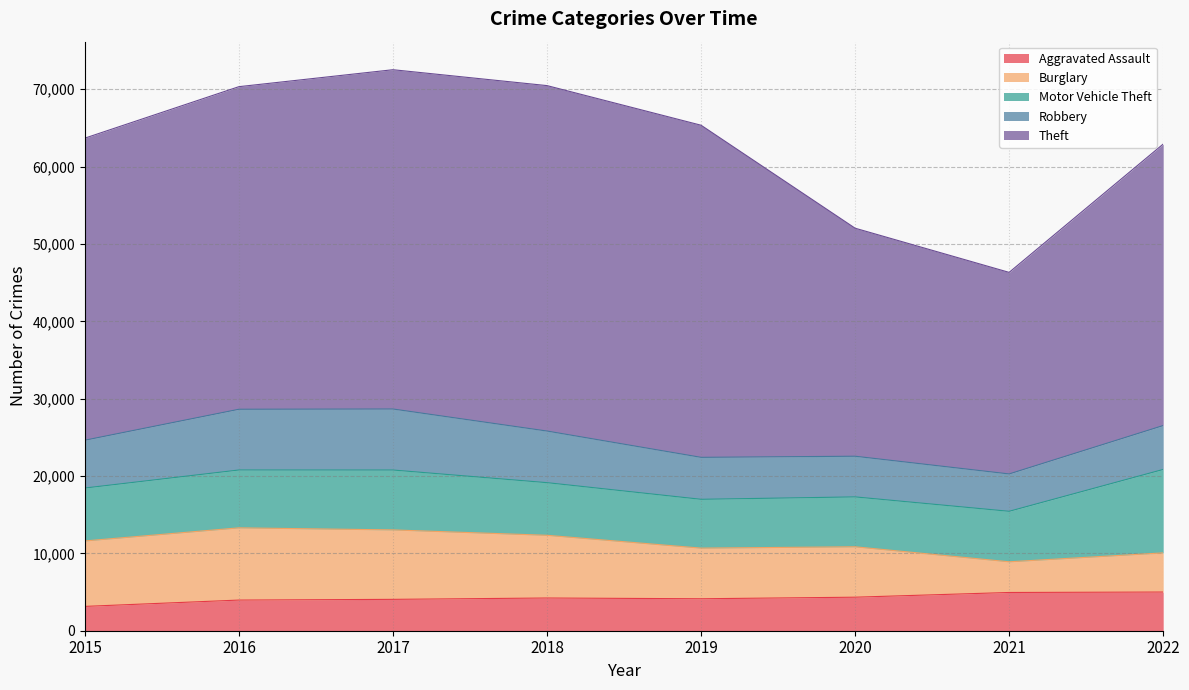

What is the difference between the maximum and minimum values in the Motor Vehicle Theft series?

4477